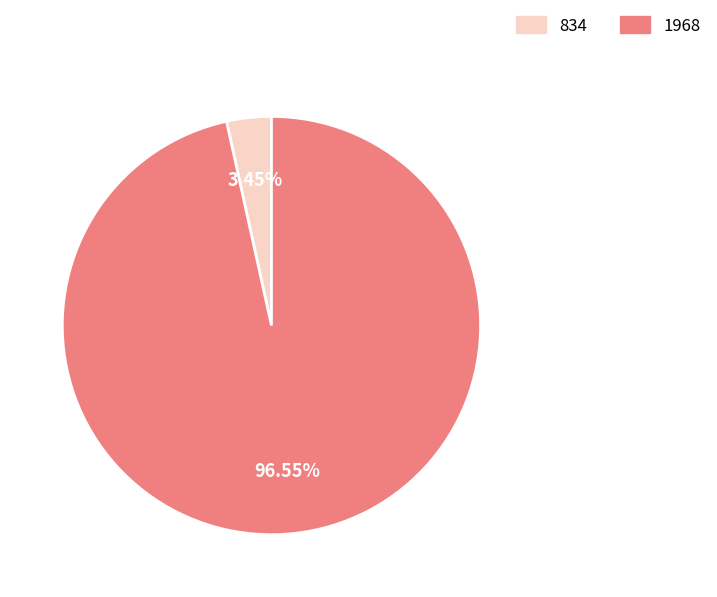

What is the largest slice in the pie chart?

1968